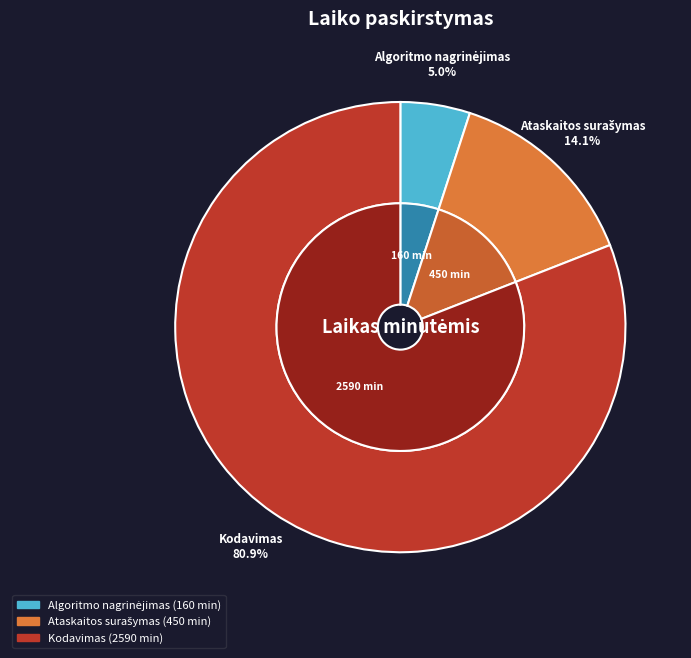

Rank the categories by value from highest to lowest.

Kodavimas, Ataskaitos surašymas, Algoritmo nagrinėjimas